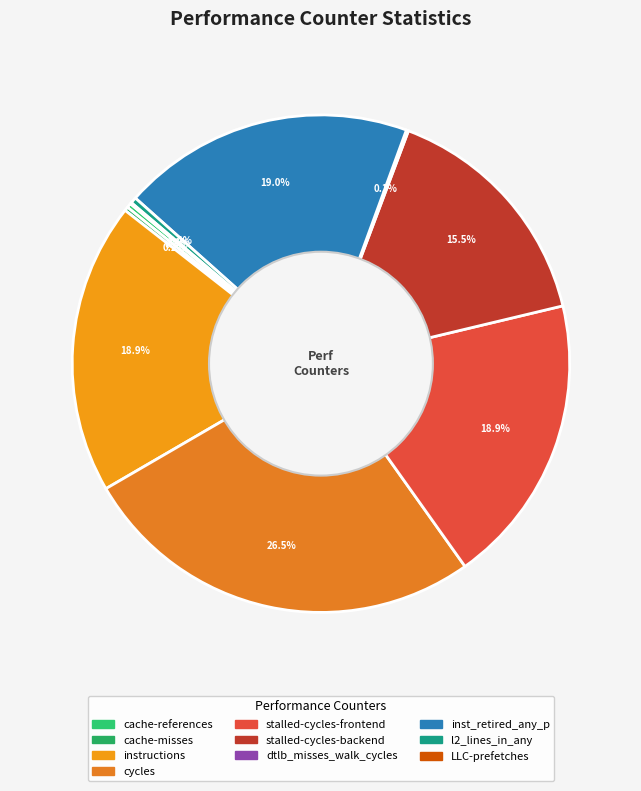

What is the ratio of the value at stalled-cycles-backend to the value at inst_retired_any_p?

0.8